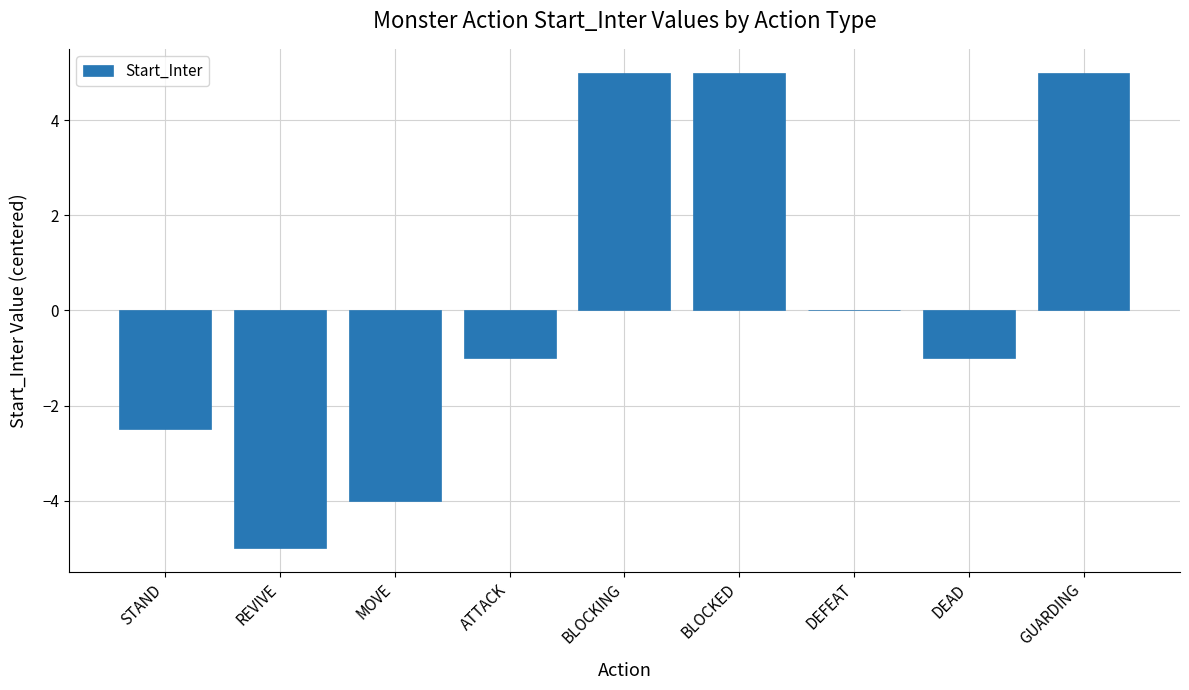

How many values exceed -1?

4